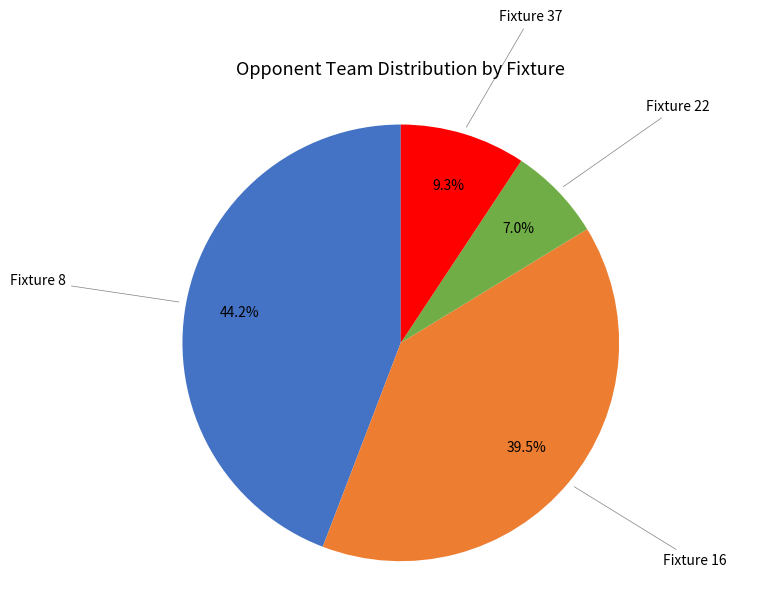

Which slice is the largest?

Fixture 8